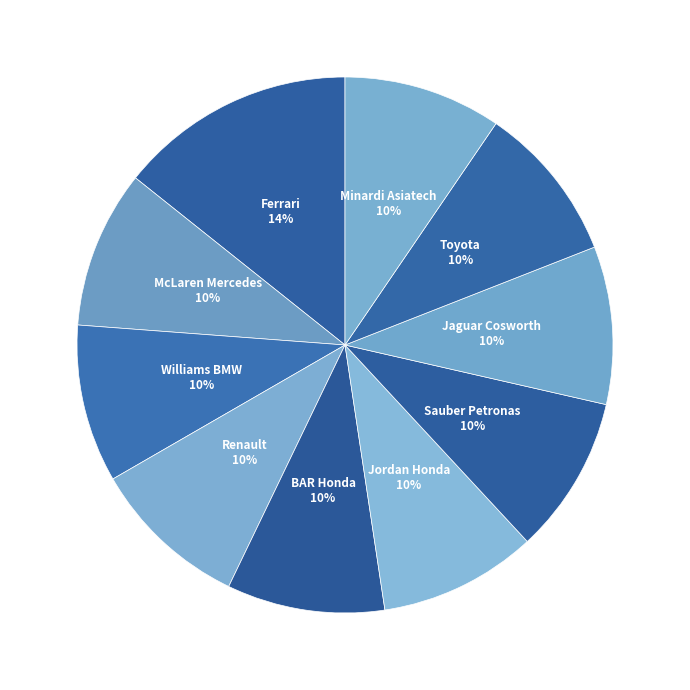

To the nearest percent, what percentage of the pie is Toyota?

10%